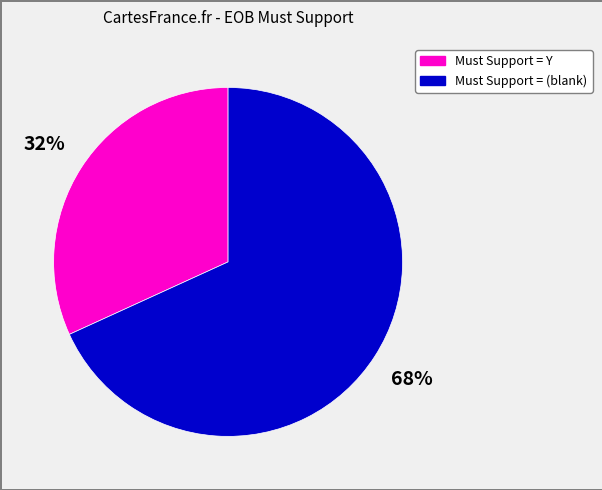

Is there any slice that represents more than half of the pie?

Yes